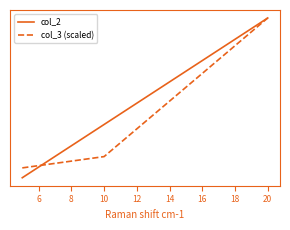

Where does the col_2 series first go above 10?

20